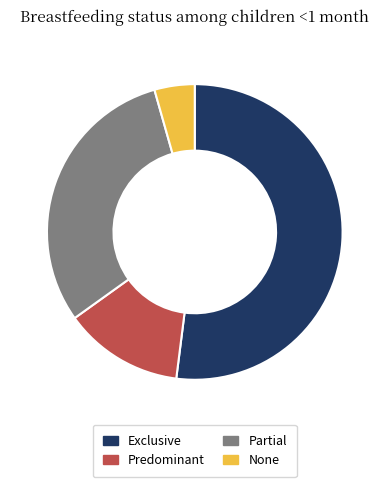

Is it true that None is 4% of the pie?

True